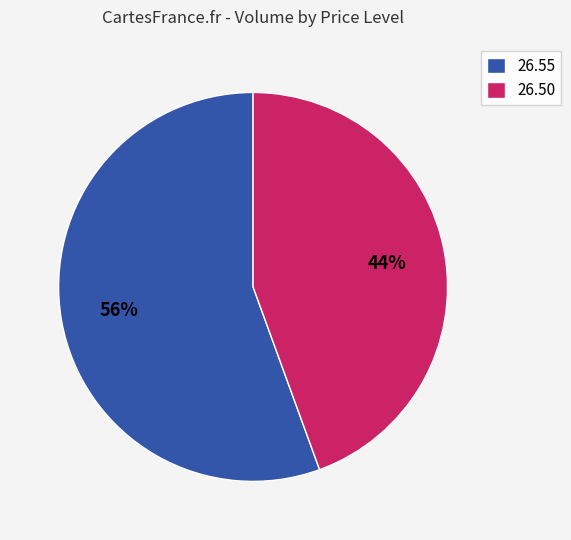

What is the largest slice in the pie chart?

26.55